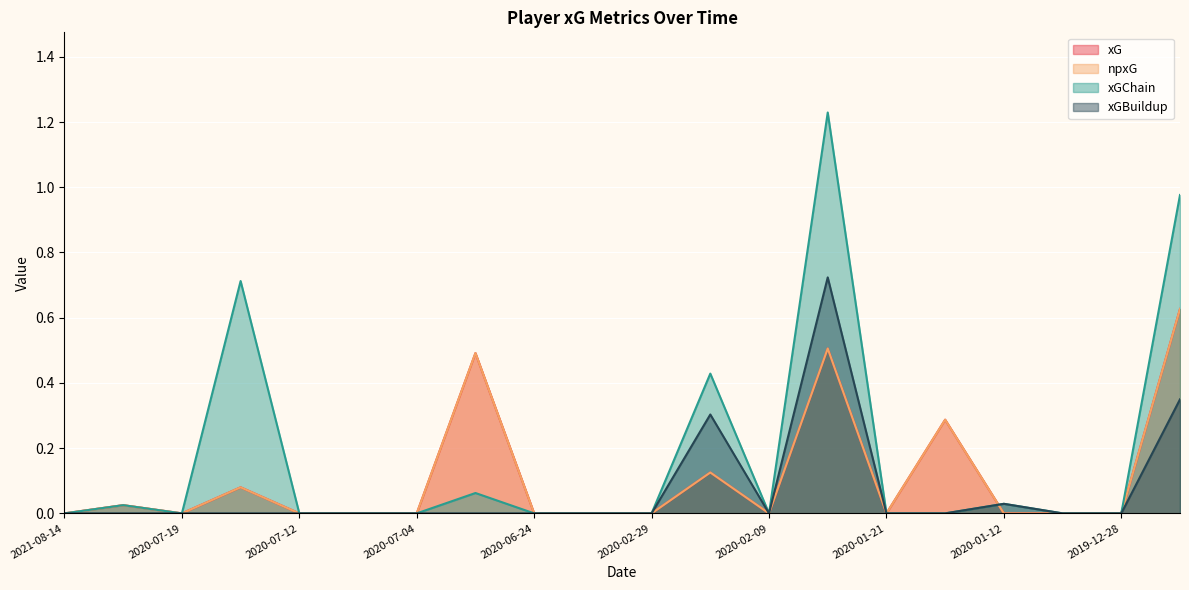

In xGBuildup, how many points are lower than both neighbors (excluding endpoints)?

1